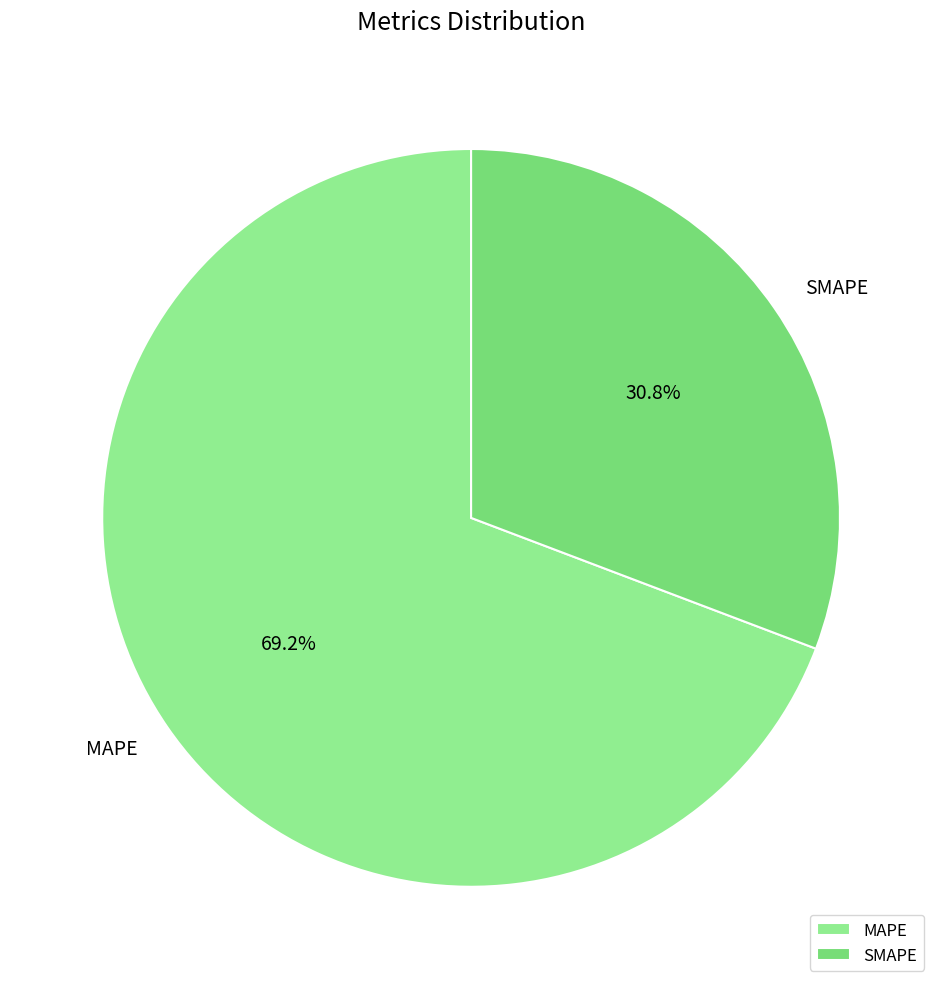

To the nearest percent, what portion does MAPE represent?

69%